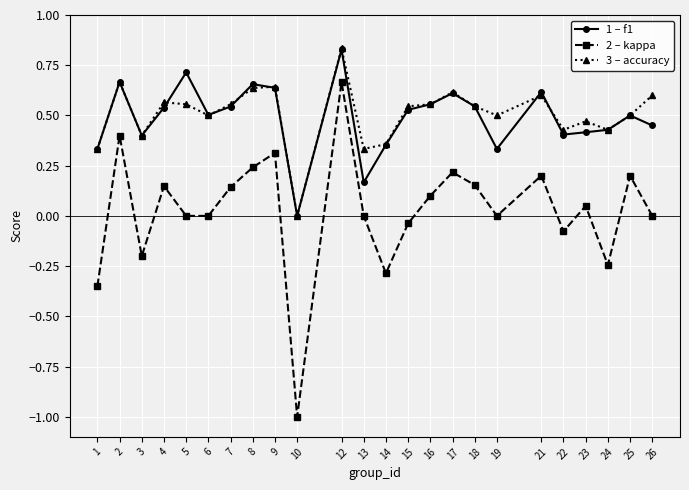

Which label corresponds to the largest value in the chart?

12